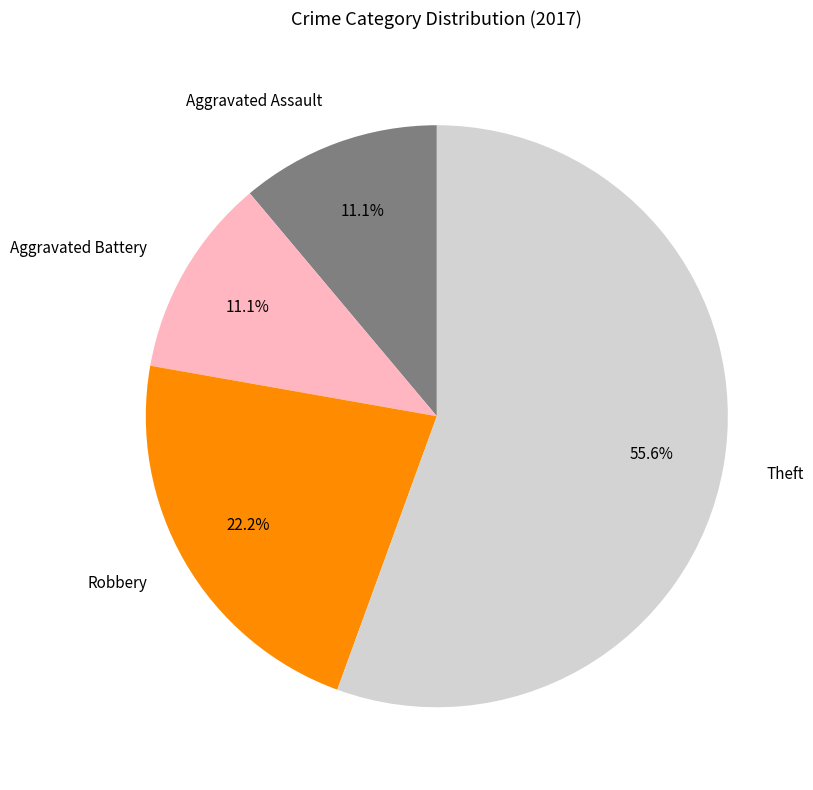

How many slices are in this pie chart?

4